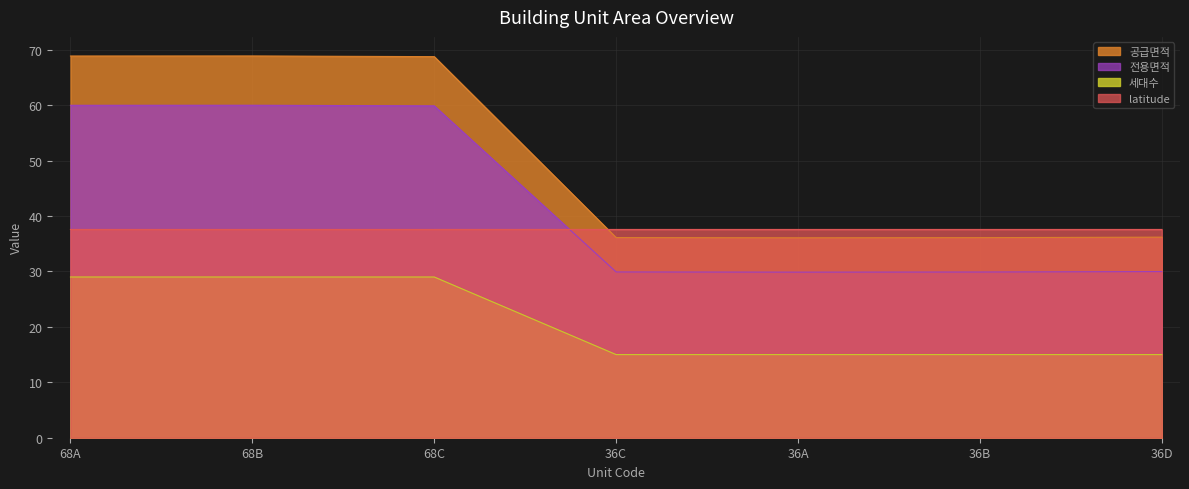

What is the maximum value for latitude?

37.6